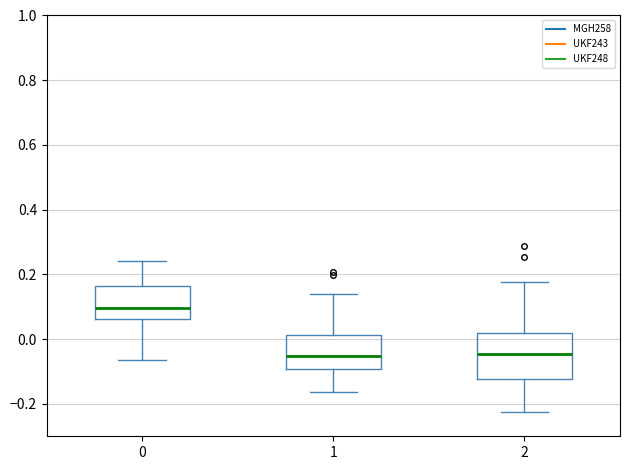

Reading left to right, read every box against the y-axis: the position of its median line, the range the box covers, and the ends of its whiskers. The values are not printed on the chart, so give them approximately, as read against the axis.

0: median 0.10, box 0.06 to 0.16, whiskers -0.06 to 0.24
1: median -0.06, box -0.10 to 0.02, whiskers -0.16 to 0.14
2: median -0.04, box -0.12 to 0.02, whiskers -0.22 to 0.18